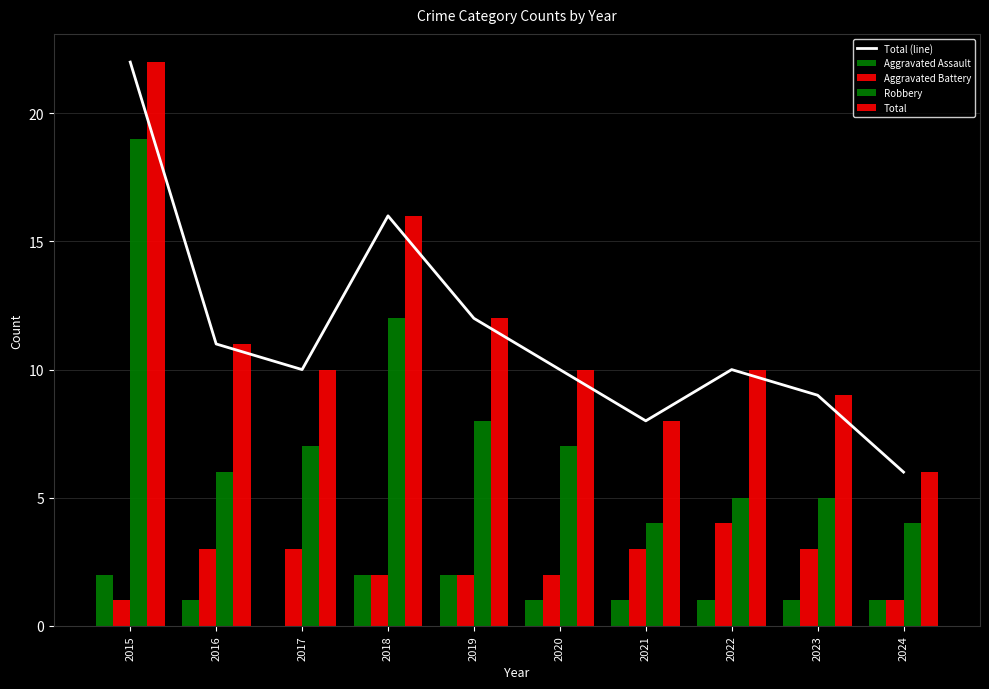

The value of Total (line) at 2024 is 8. True or false?

False